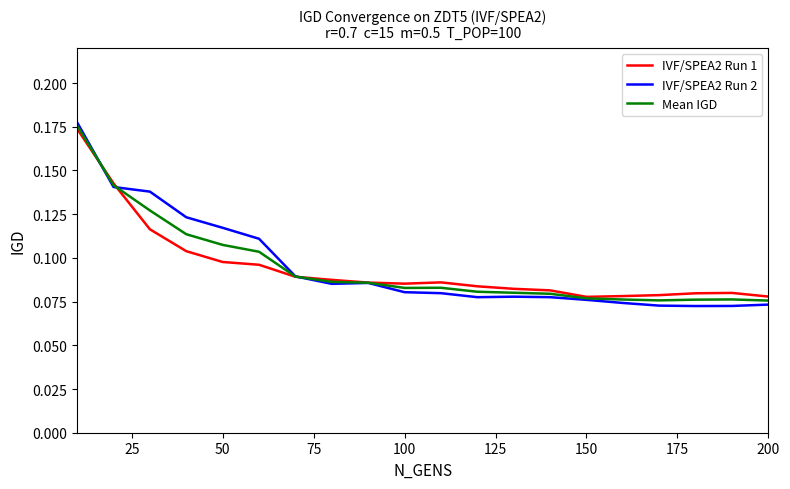

Which series has the largest range (max minus min)?

IVF/SPEA2 Run 2